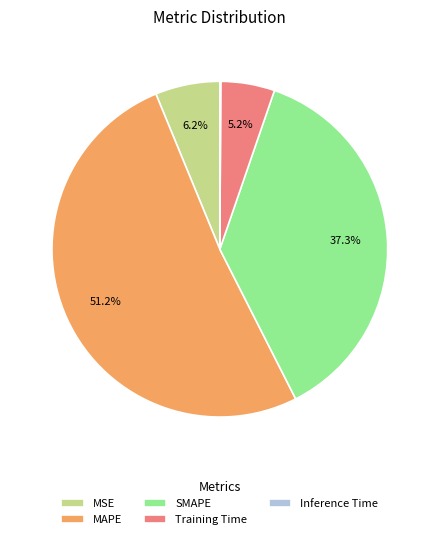

Is it true that MAPE is 56% of the pie?

False